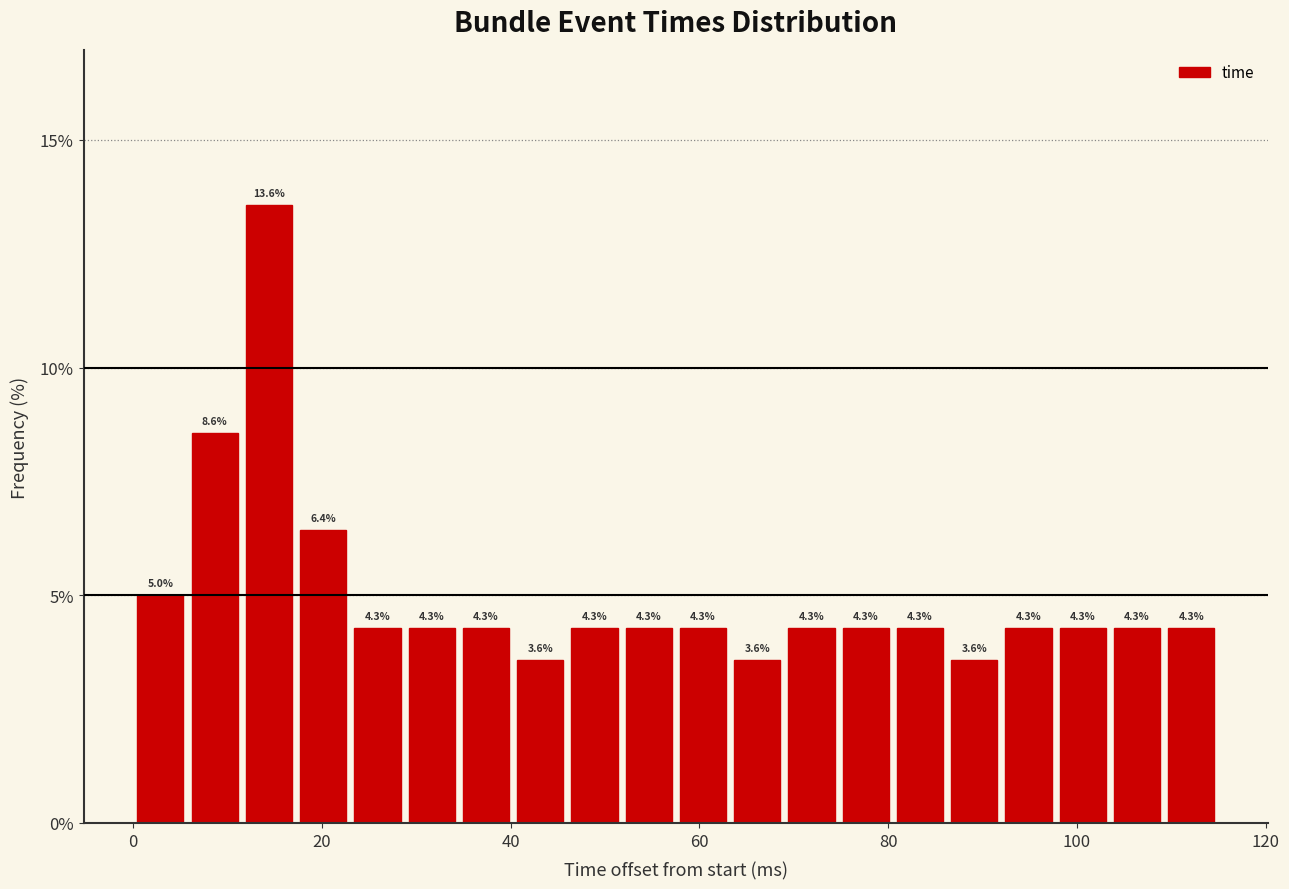

Around what value on the x-axis is the tallest bar? Give the approximate position of its centre, as read against the axis.

14